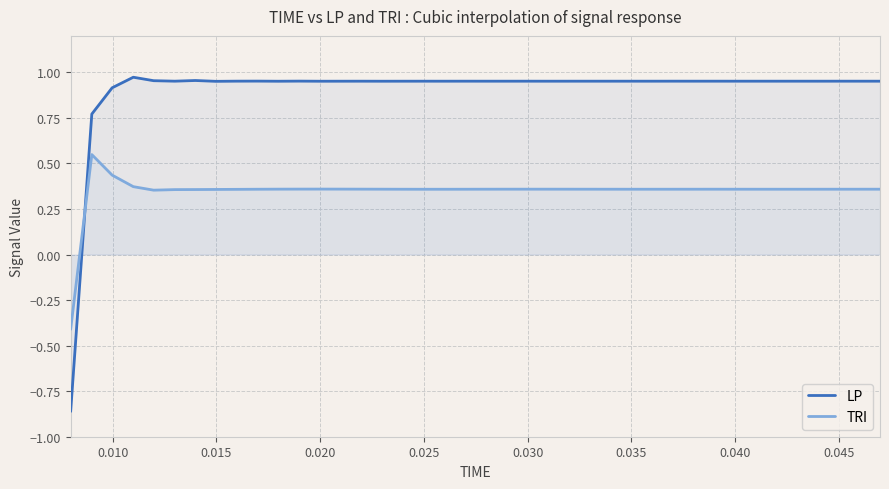

What is the sum of all TRI values?

13.8